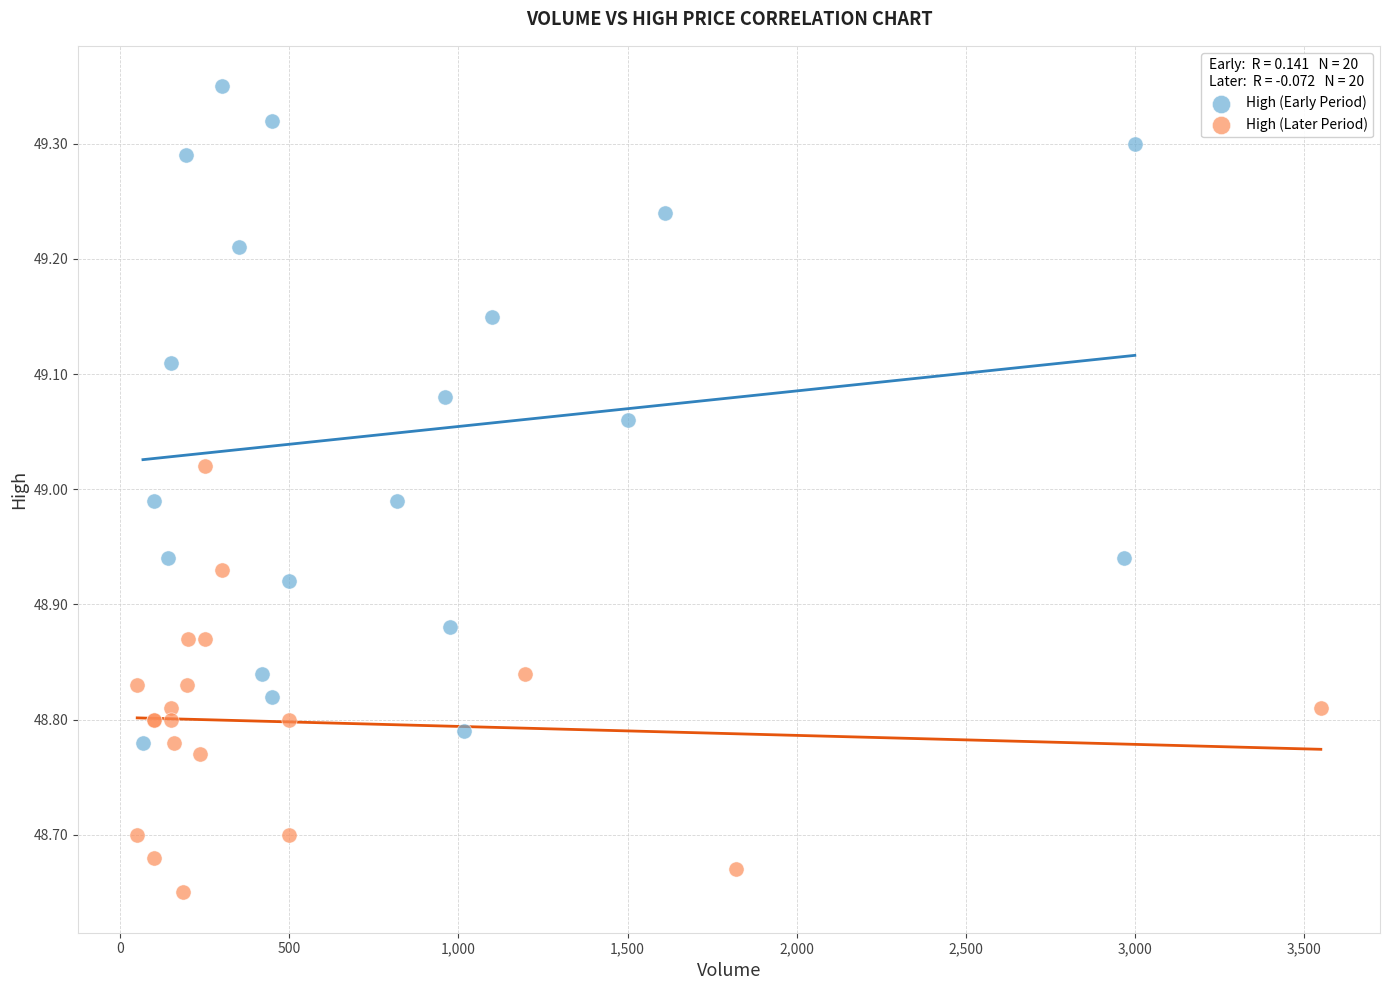

What are all the series names shown in the legend?

High (Early Period), High (Later Period)